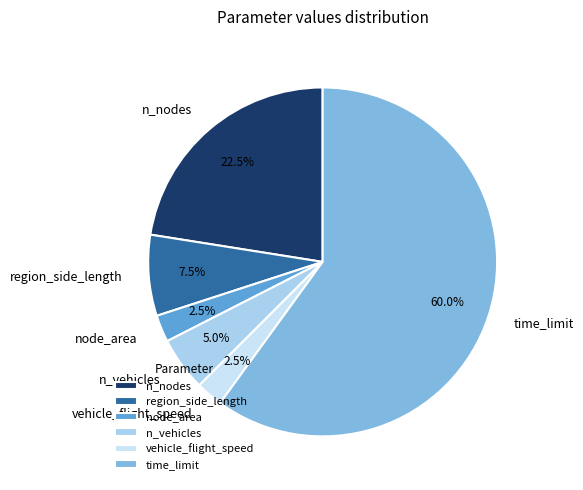

How much of the chart is everything except n_nodes?

77.5%